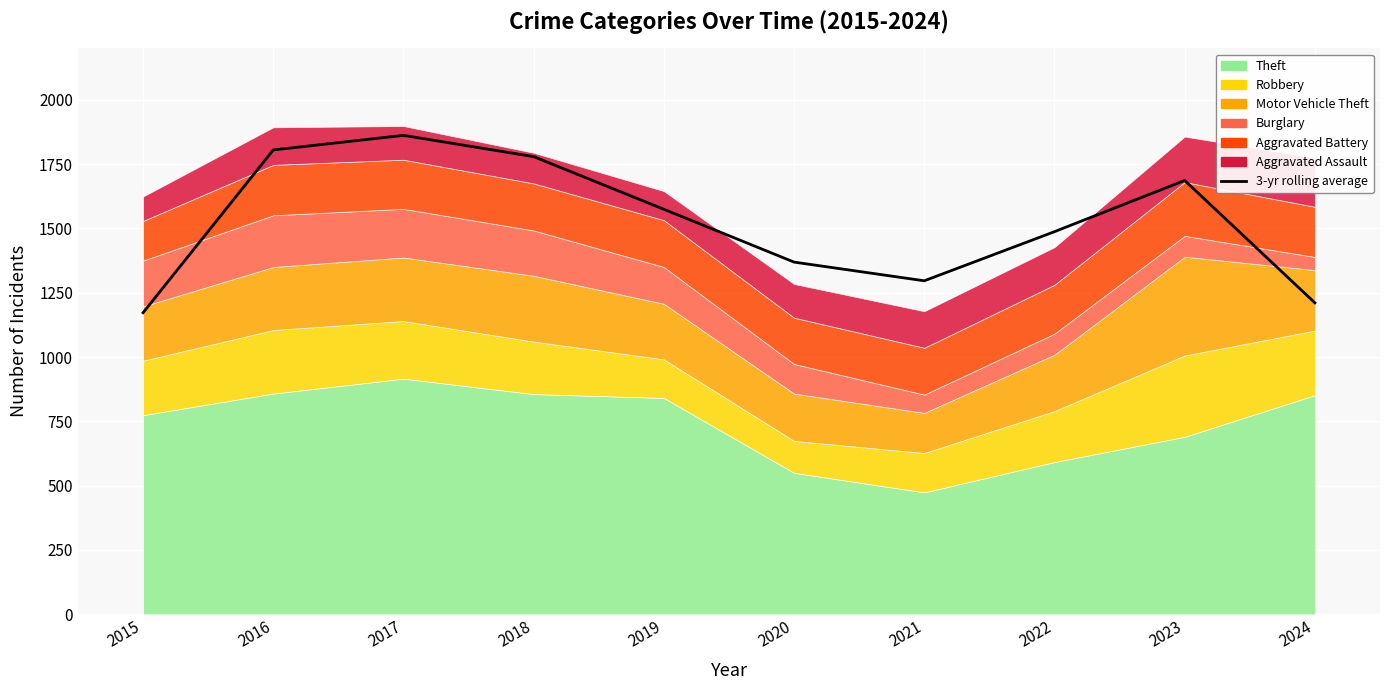

Between 2015 and 2017, which is larger?

2017